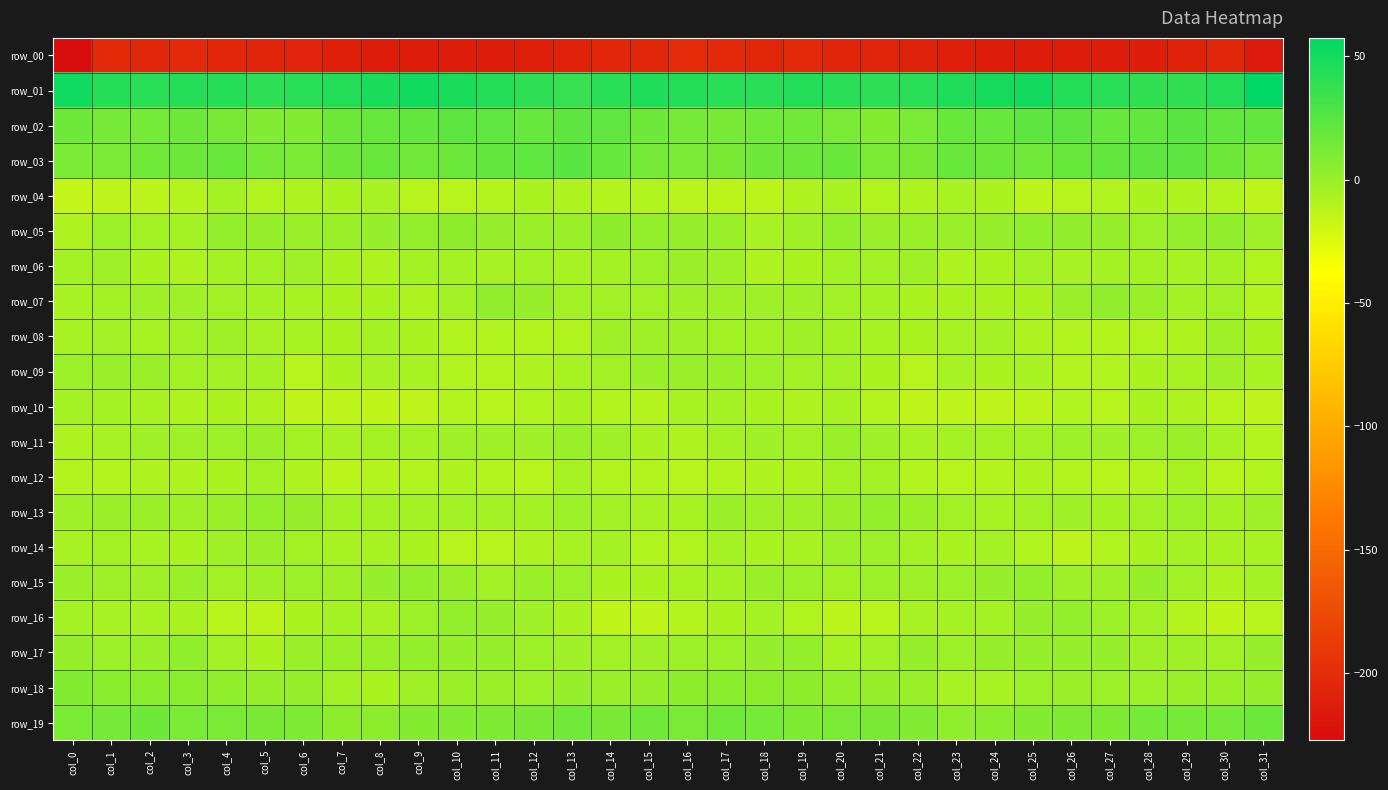

How many positive values does the row_11 series have?

3